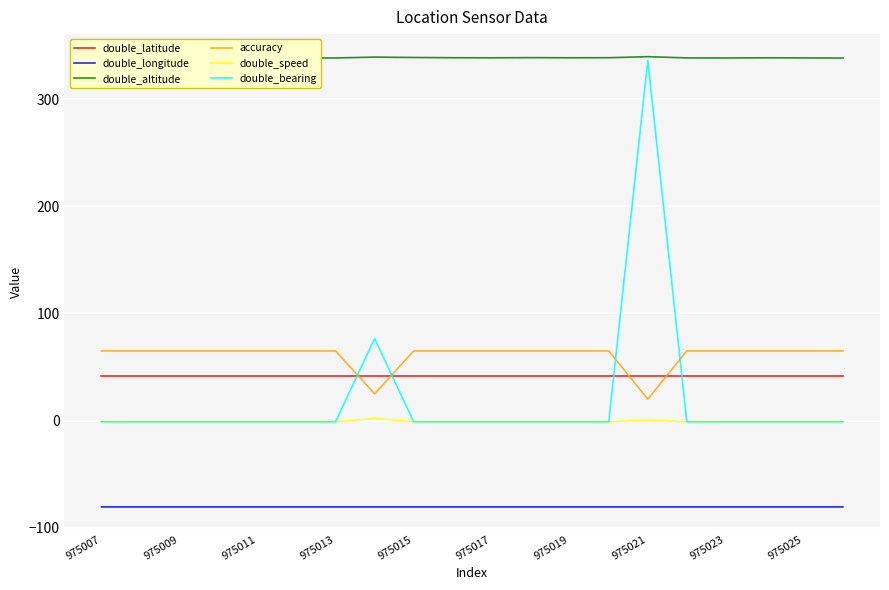

True or false: double_longitude and accuracy intersect in this chart.

False